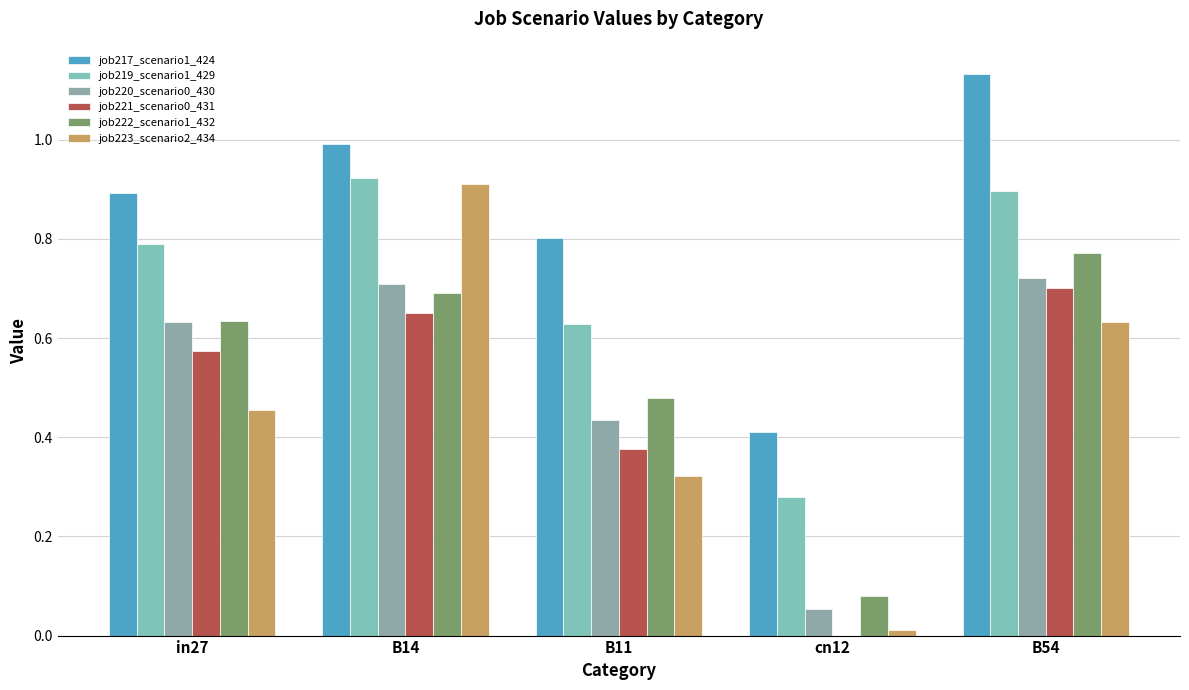

Is it true that job222_scenario1_432 equals 0.5 at B11?

True